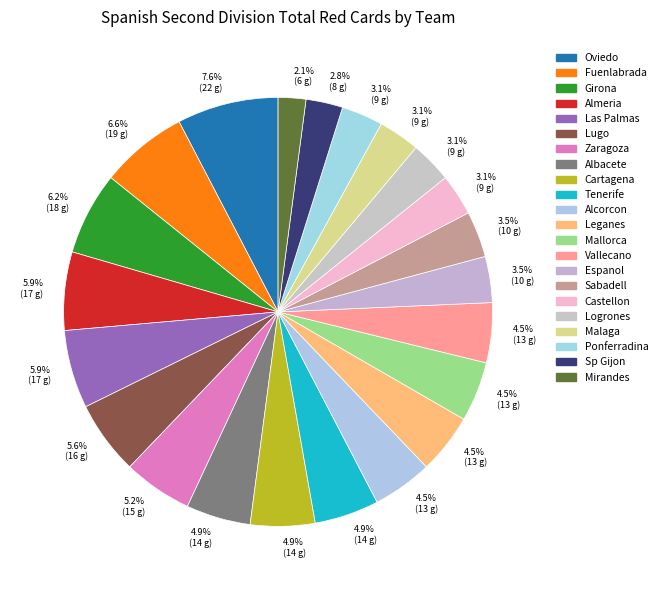

What is the change in value from Fuenlabrada to Castellon?

-10